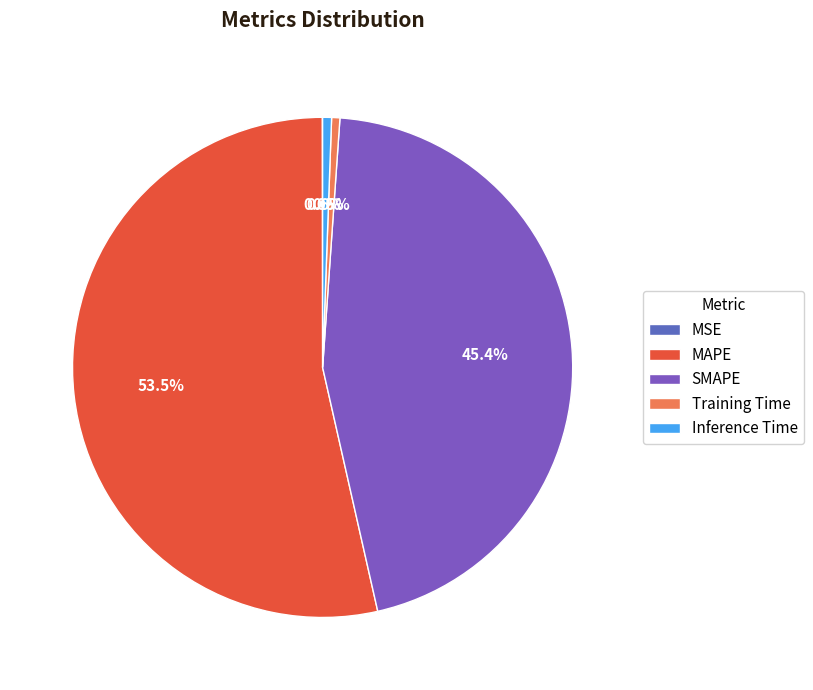

Which has a higher value, SMAPE or MSE?

SMAPE